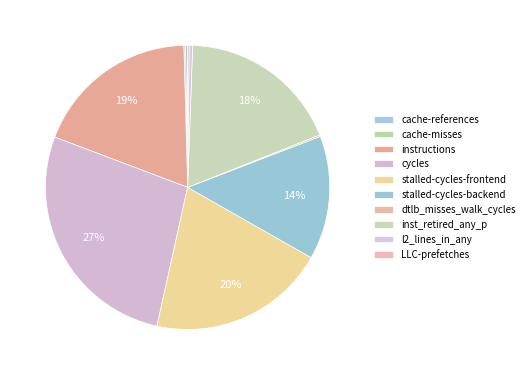

What percentage is the stalled-cycles-backend slice, to the nearest percent?

14%